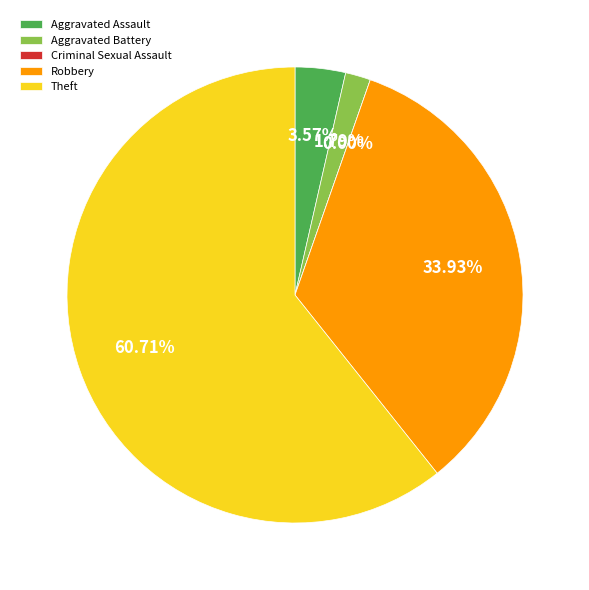

To the nearest percent, what is the difference between the largest and smallest slice percentages?

61%